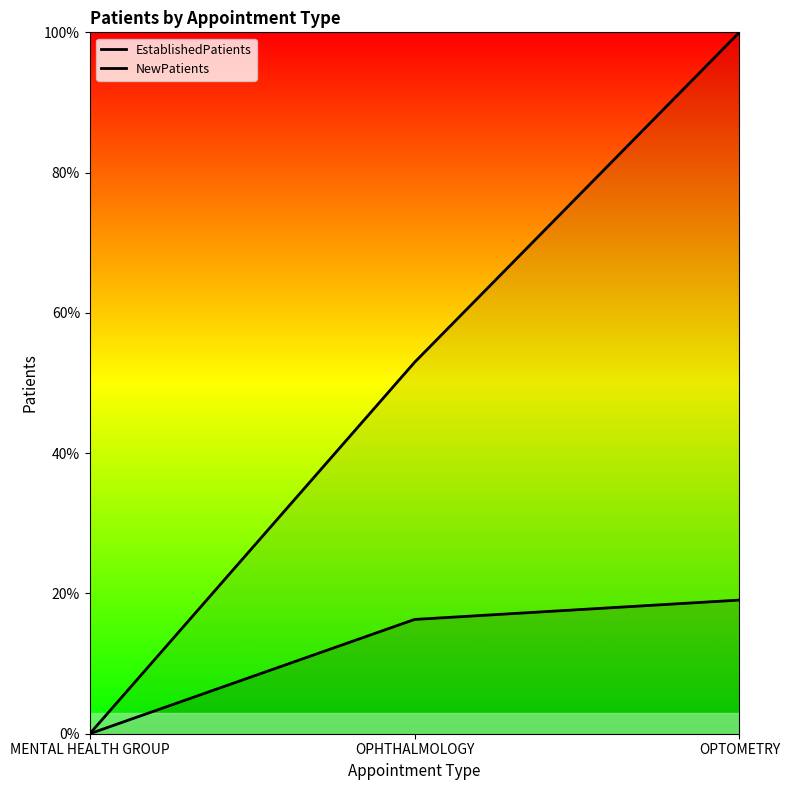

True or false: NewPatients has a value of -49.0 at MENTAL HEALTH GROUP.

False